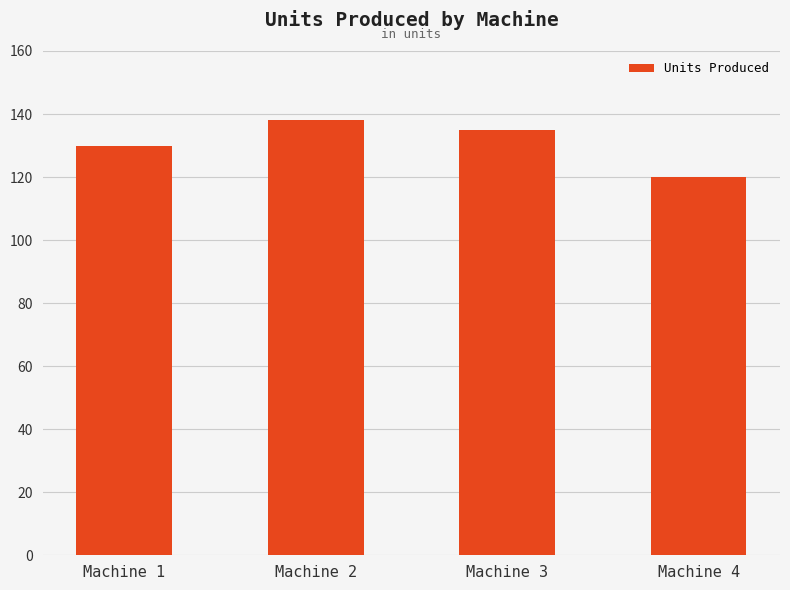

What is the value of the 4th bar from the left?

120